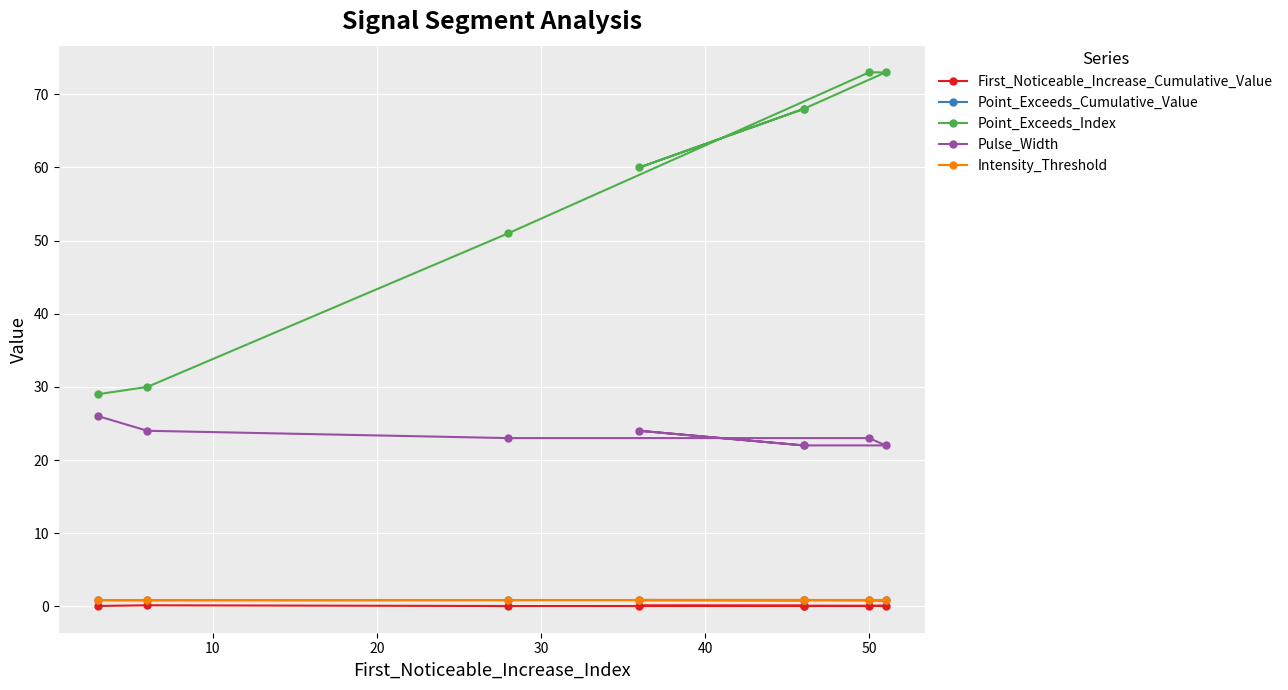

The Point_Exceeds_Cumulative_Value series shows 0.9 at 50. True or false?

True